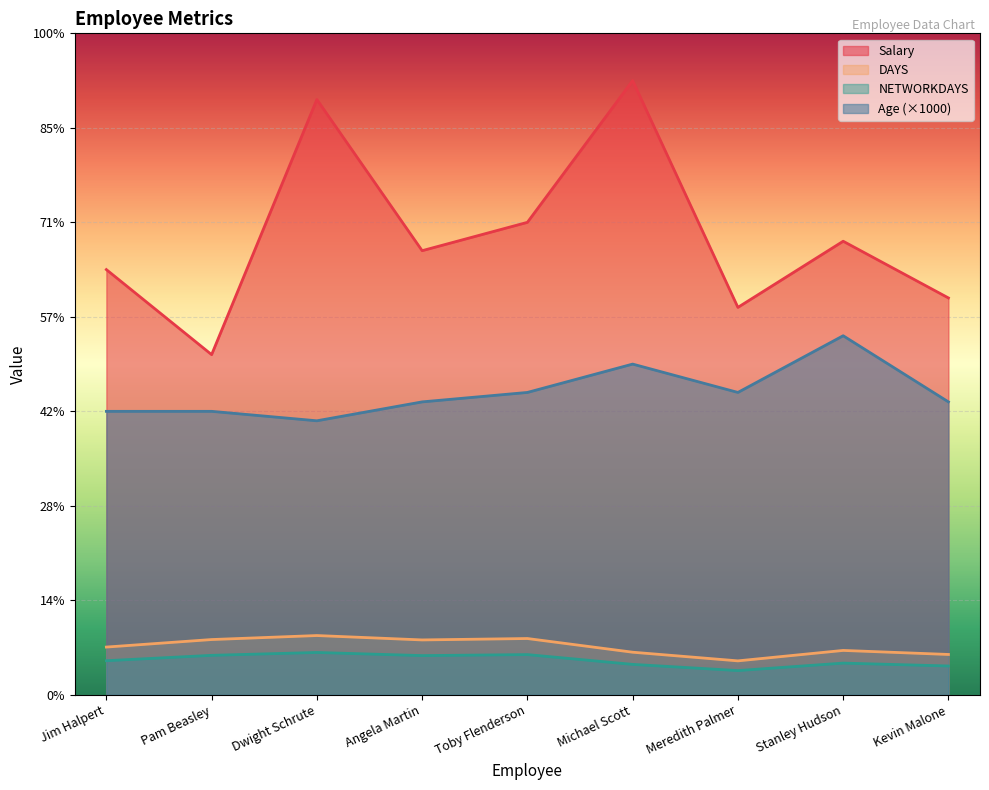

How many data points does each series have?

9